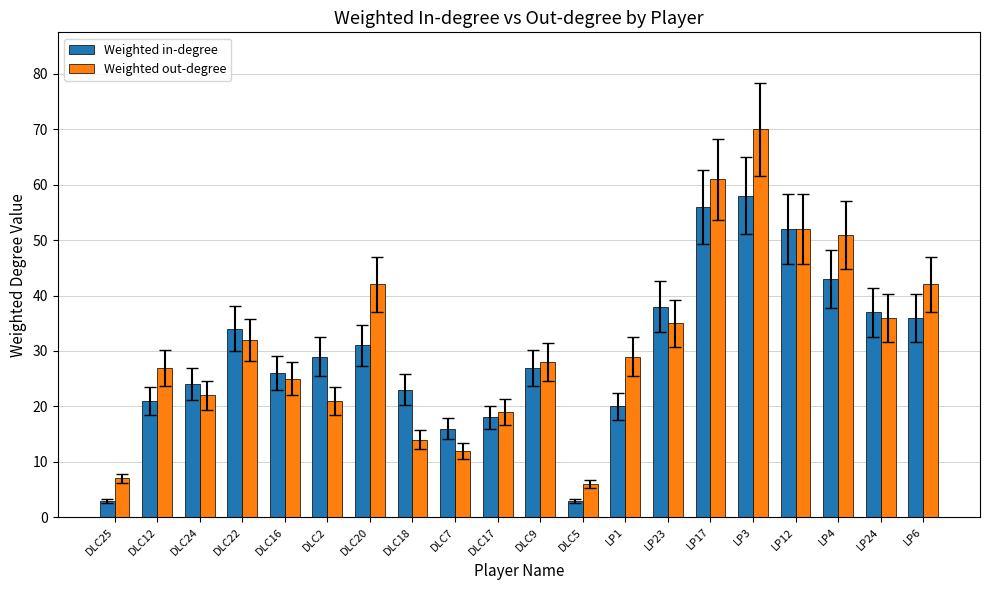

Which series has the widest spread of values?

Weighted out-degree